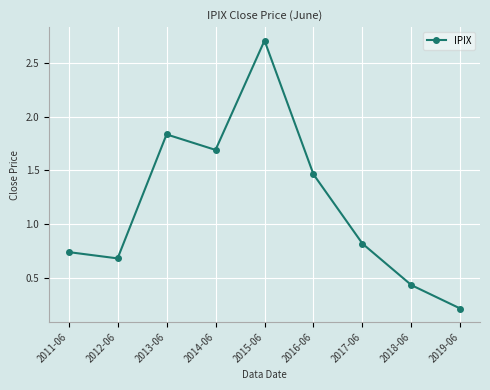

List the labels in order of value, largest first.

2015-06, 2013-06, 2014-06, 2016-06, 2017-06, 2011-06, 2012-06, 2018-06, 2019-06